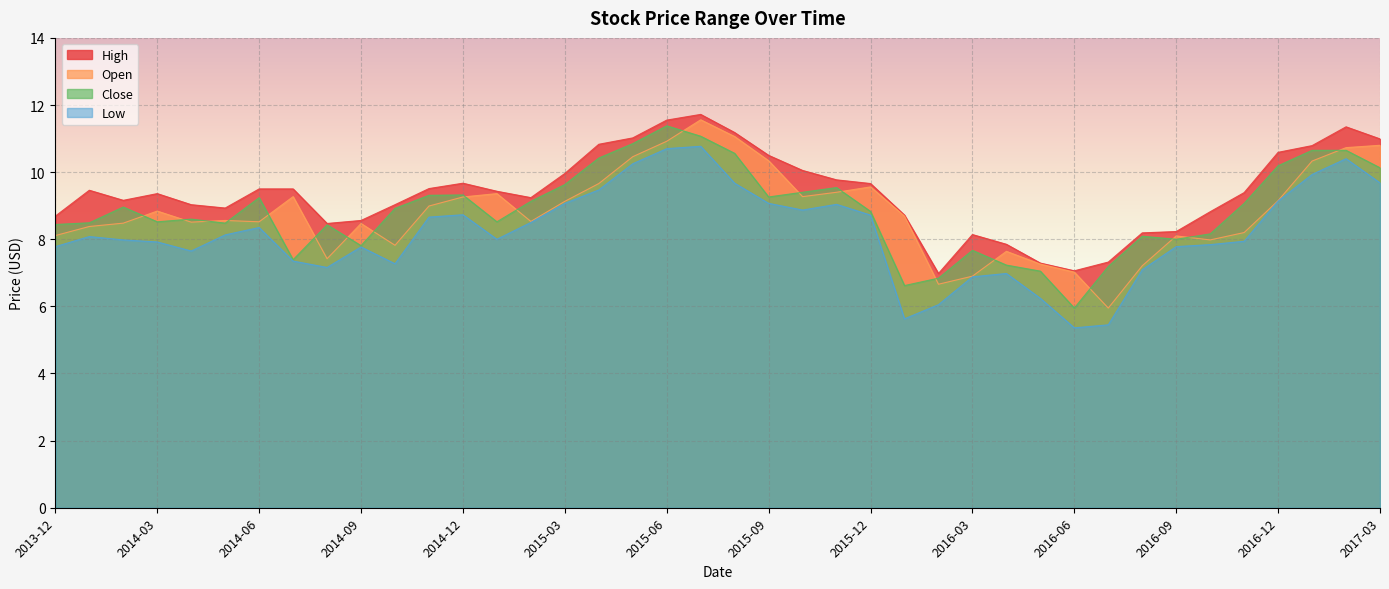

True or false: High and Open intersect in this chart.

False